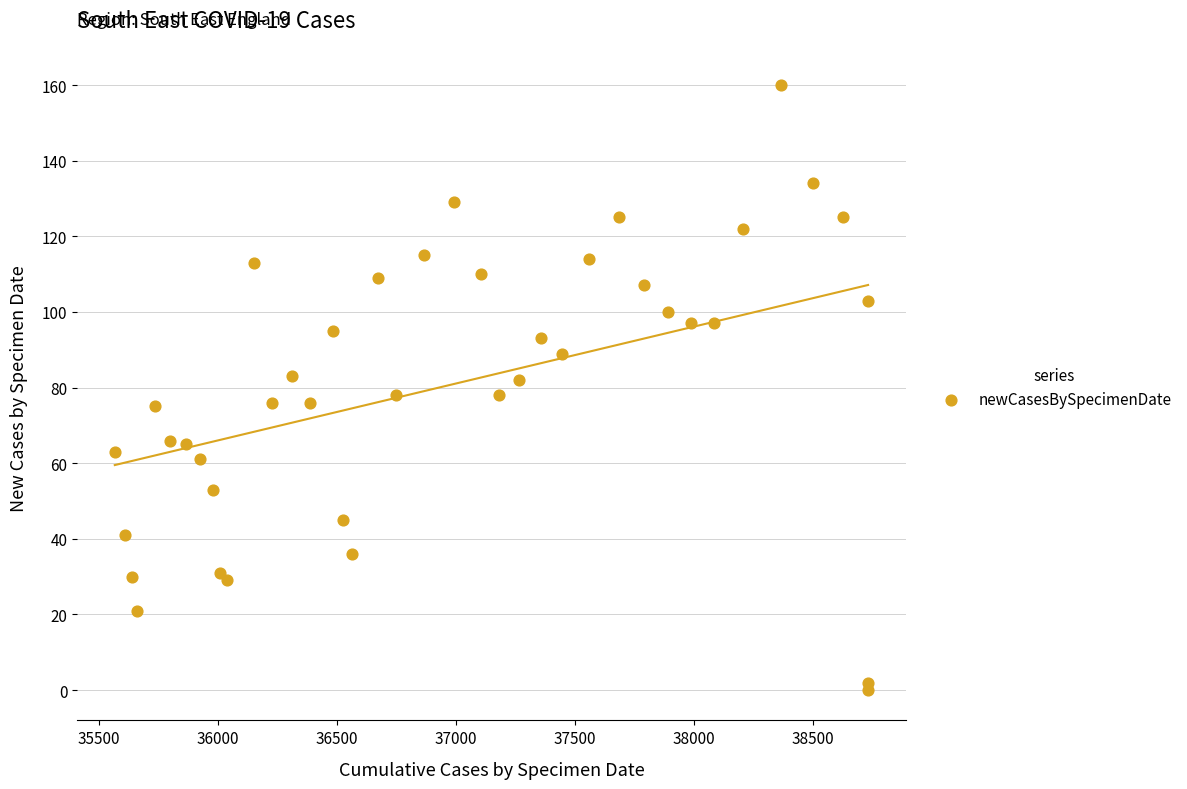

What is the range of Y values (max minus min)?

160